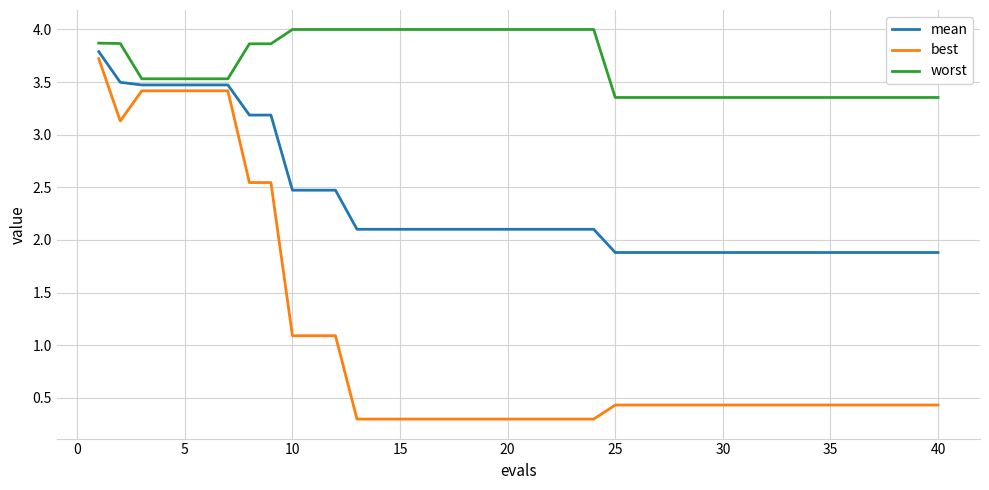

What is the highest value of the worst series?

4.0